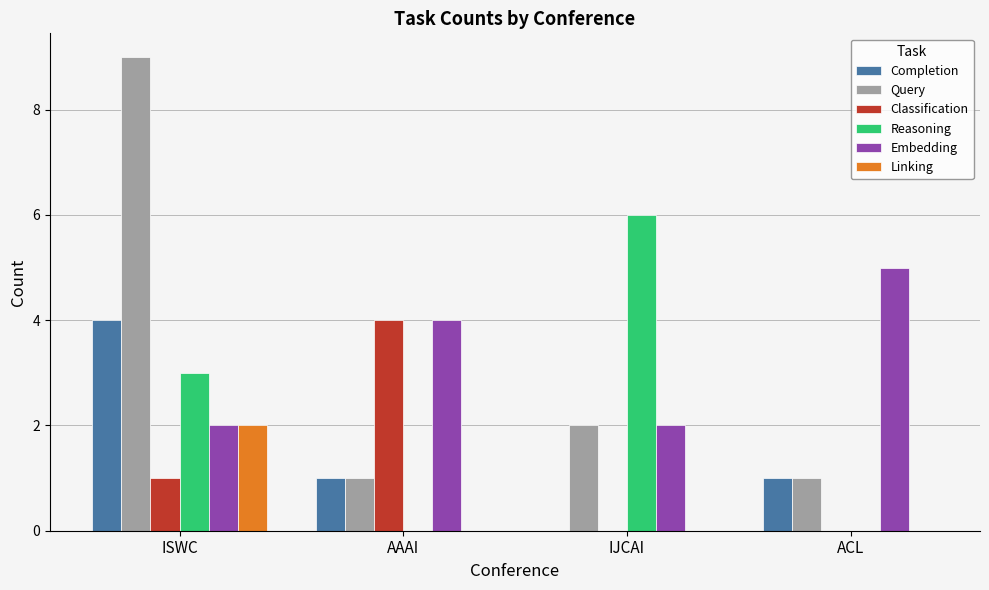

Reading left to right, list all the values displayed in this chart.

Completion: ISWC=4	AAAI=1	IJCAI=0	ACL=1
Query: ISWC=9	AAAI=1	IJCAI=2	ACL=1
Classification: ISWC=1	AAAI=4	IJCAI=0	ACL=0
Reasoning: ISWC=3	AAAI=0	IJCAI=6	ACL=0
Embedding: ISWC=2	AAAI=4	IJCAI=2	ACL=5
Linking: ISWC=2	AAAI=0	IJCAI=0	ACL=0